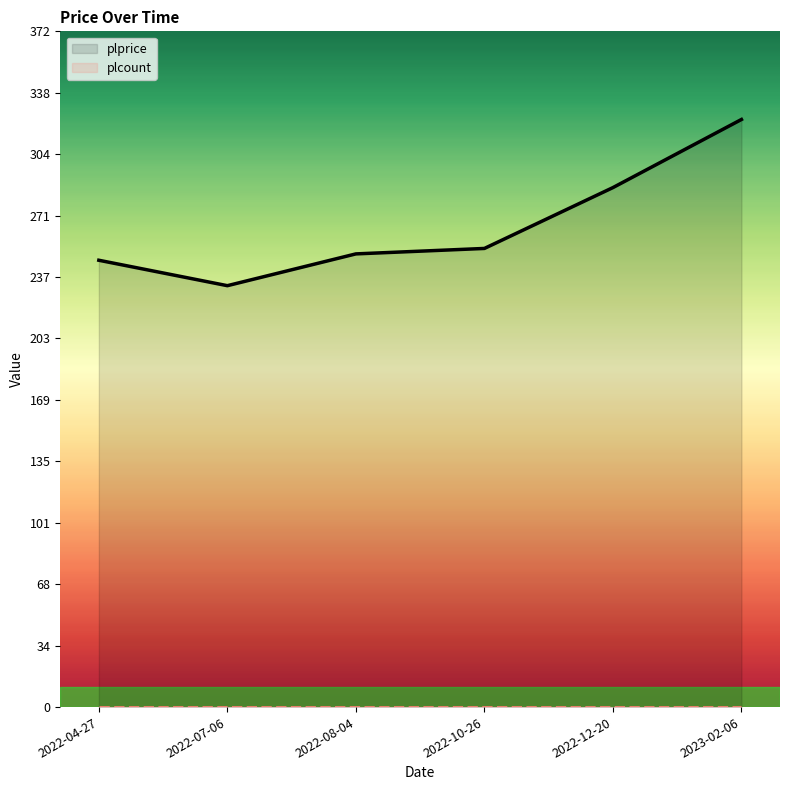

What is the maximum value shown in the chart?

323.5